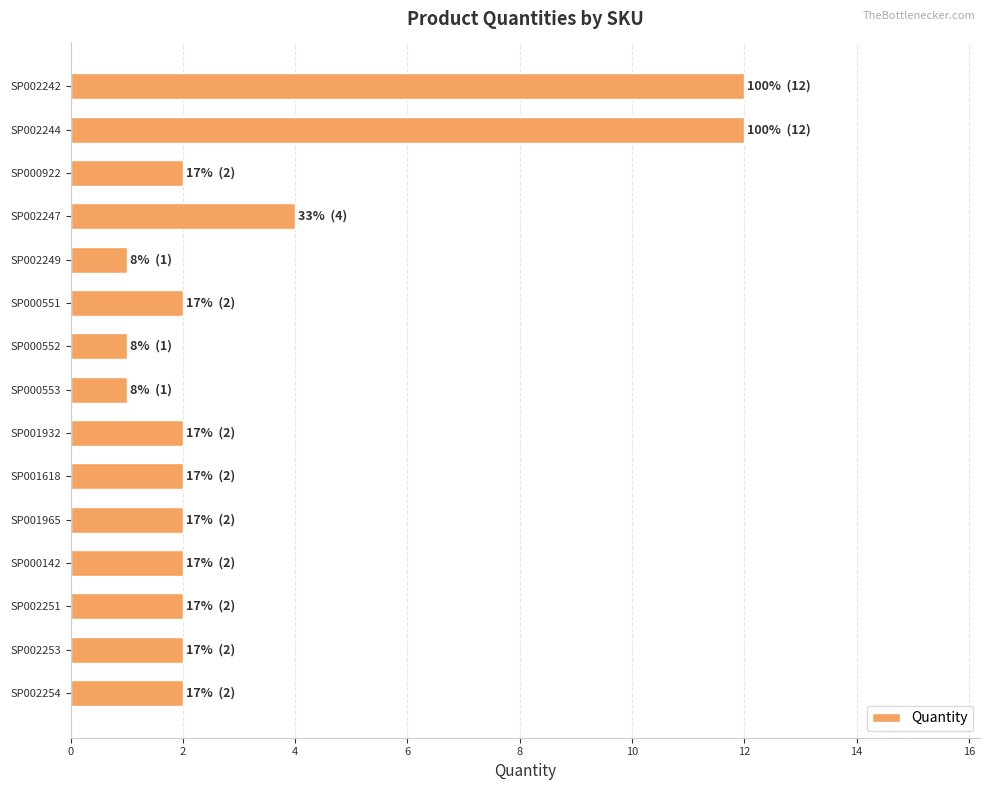

True or false: the data shows 2 at SP001618.

True